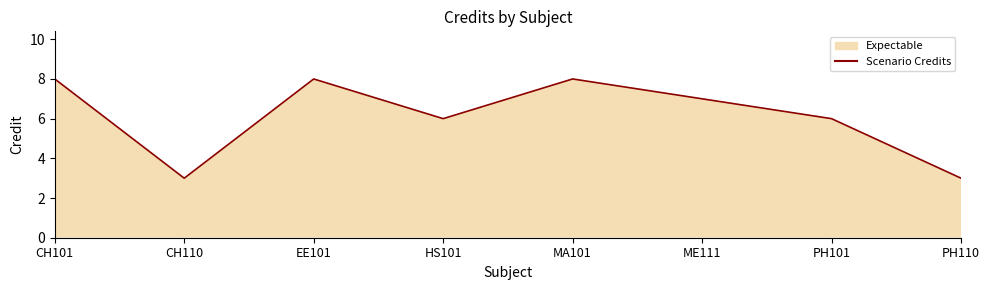

Reading left to right, extract all data points from this chart.

8	3	8	6	8	7	6	3